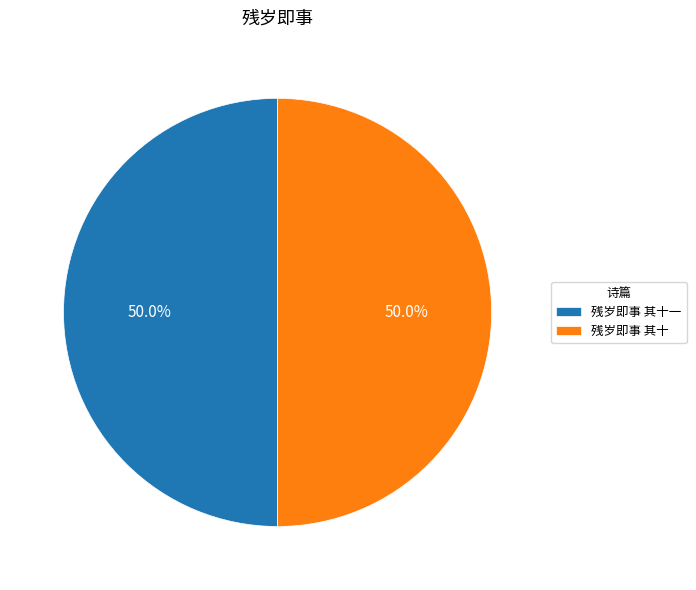

What portion of the pie excludes 残岁即事 其十一?

50.0%